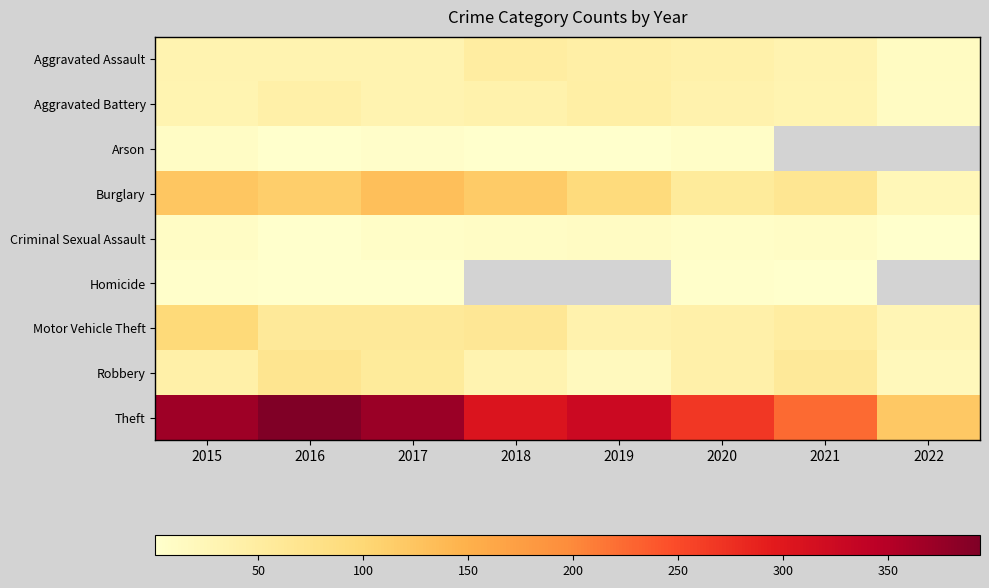

Is the value of Robbery at 2022 greater than the value of Criminal Sexual Assault at 2020?

Yes